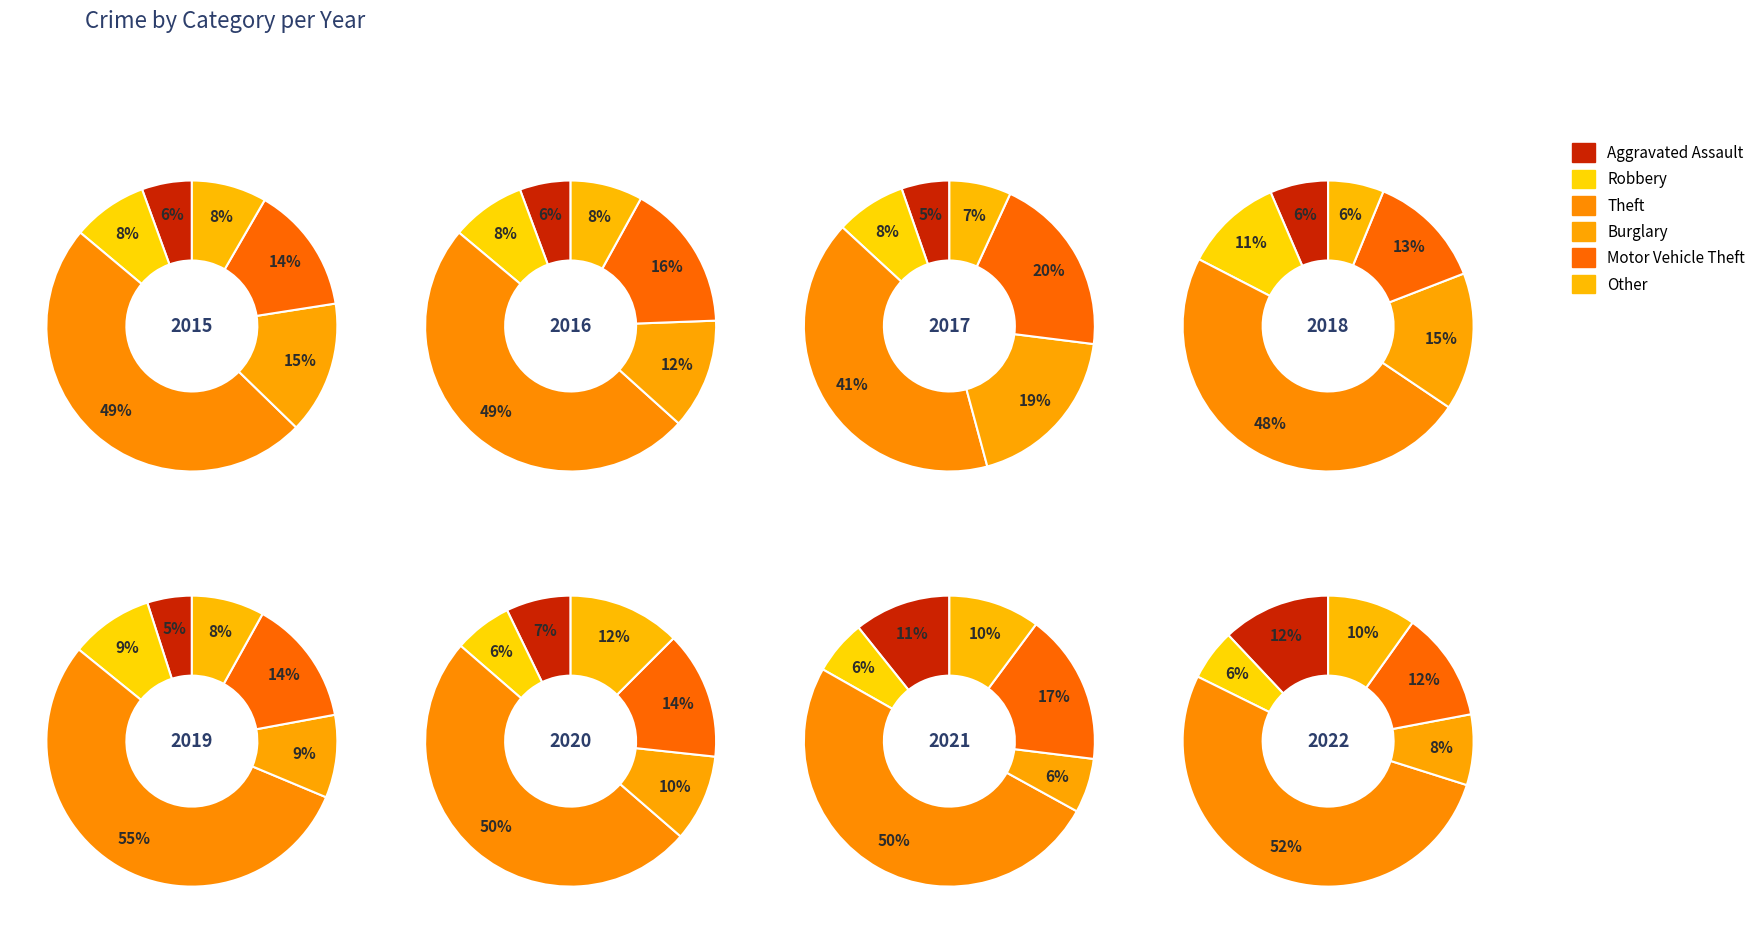

Is it true that 6 is 14% of the pie?

True